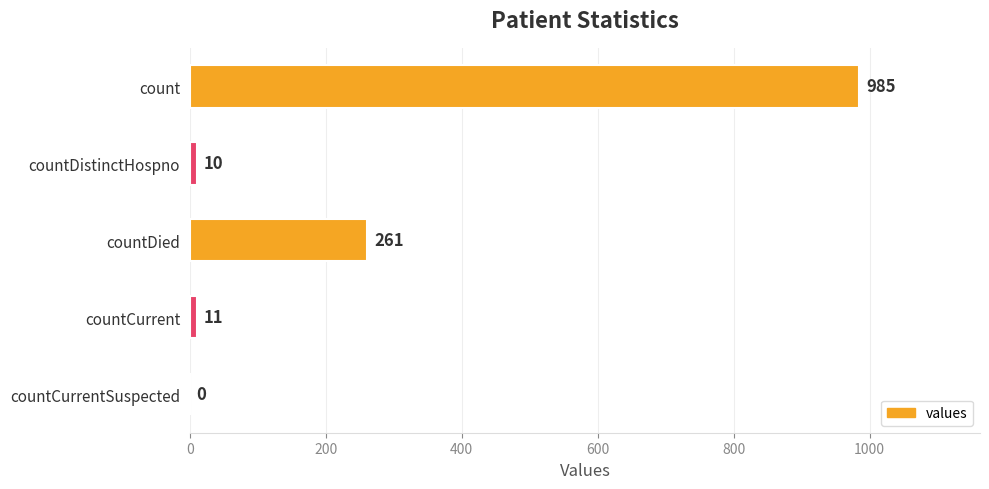

How many categories are shown in the chart?

5